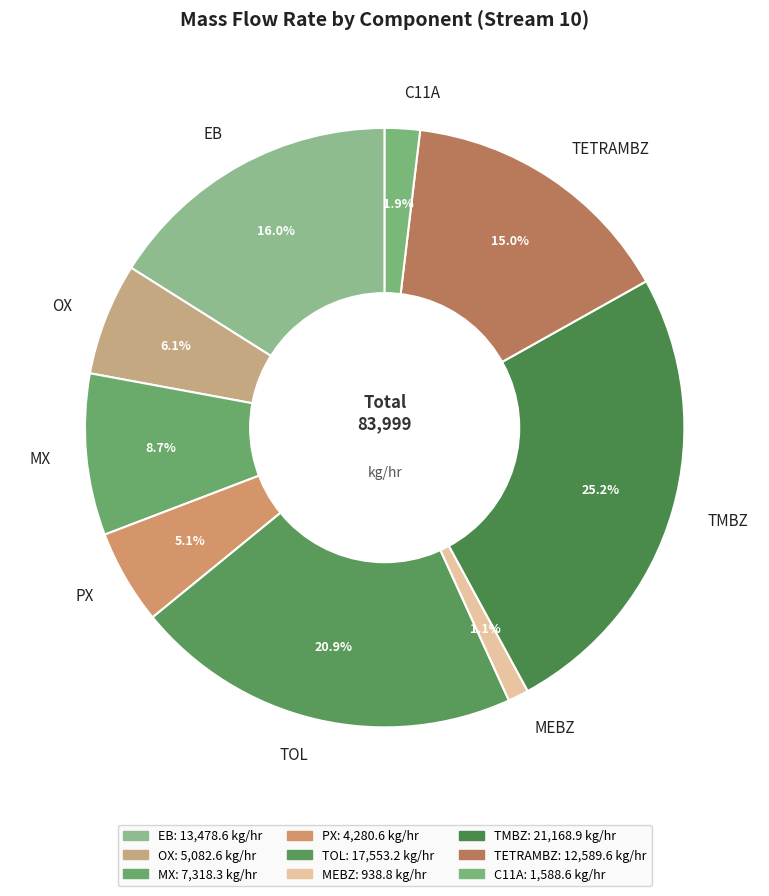

What is the ratio of the value at OX to the value at EB?

0.4